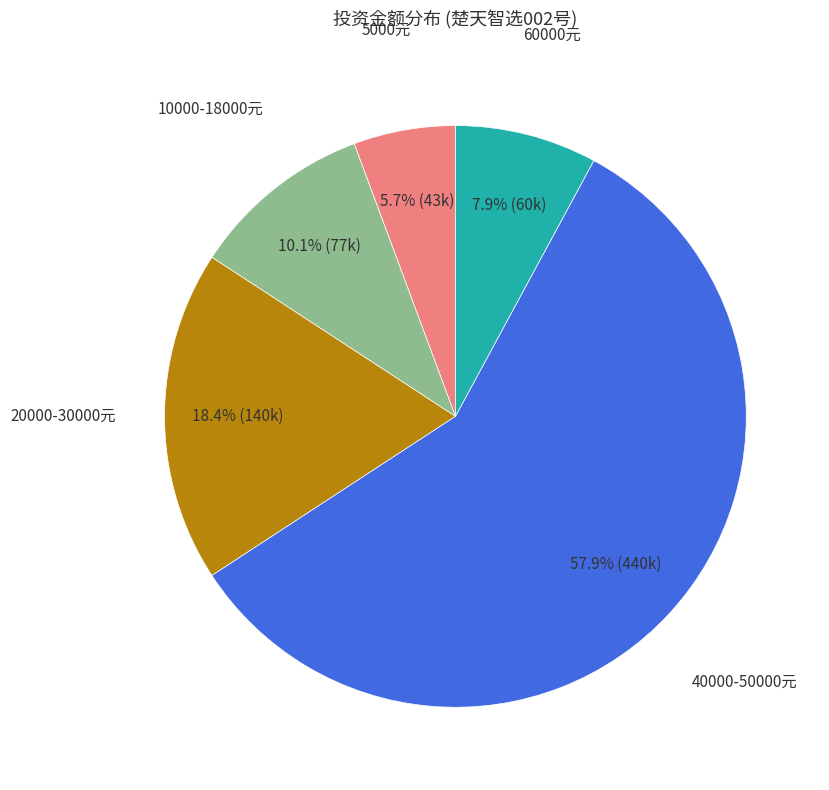

Does any single category account for the majority?

Yes